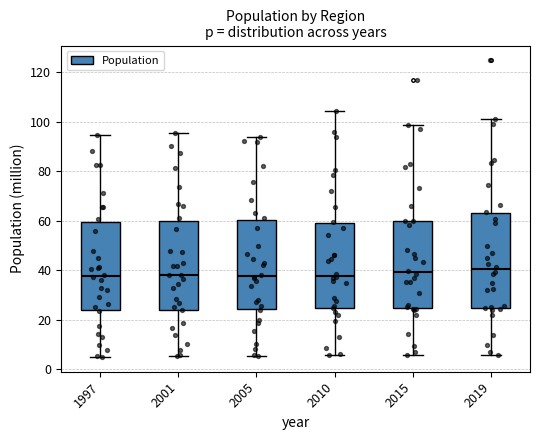

Reading left to right, transcribe this box plot: for each box, give where its median line is, the range the box spans, and where its two whiskers end, as read against the y-axis. The values are not printed on the chart, so give them approximately, as read against the axis.

1997: median 38, box 24 to 60, whiskers 6 to 94
2001: median 38, box 24 to 60, whiskers 6 to 96
2005: median 38, box 24 to 60, whiskers 6 to 94
2010: median 38, box 24 to 58, whiskers 6 to 104
2015: median 40, box 24 to 60, whiskers 6 to 98
2019: median 40, box 24 to 64, whiskers 6 to 102